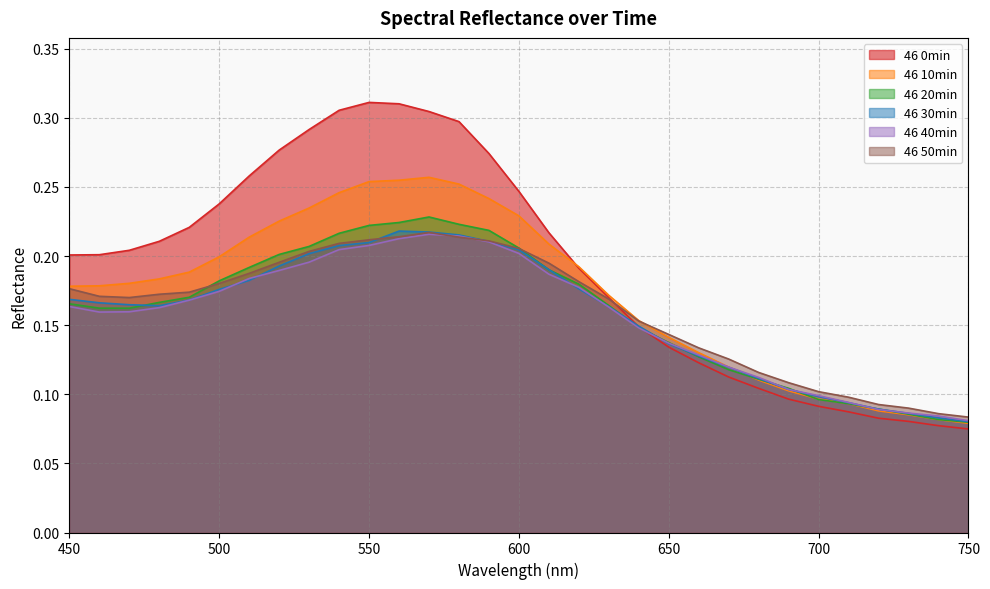

Reading left to right, transcribe all the data shown in this chart.

46 0min: 0.2	0.2	0.2	0.2	0.2	0.2	0.3	0.3	0.3	0.3	0.3	0.3	0.3	0.3	0.3	0.2	0.2	0.2	0.2	0.1	0.1	0.1	0.1	0.1	0.1	0.1	0.1	0.1	0.1	0.1	0.1
46 10min: 0.2	0.2	0.2	0.2	0.2	0.2	0.2	0.2	0.2	0.2	0.3	0.3	0.3	0.3	0.2	0.2	0.2	0.2	0.2	0.2	0.1	0.1	0.1	0.1	0.1	0.1	0.1	0.1	0.1	0.1	0.1
46 20min: 0.2	0.2	0.2	0.2	0.2	0.2	0.2	0.2	0.2	0.2	0.2	0.2	0.2	0.2	0.2	0.2	0.2	0.2	0.2	0.1	0.1	0.1	0.1	0.1	0.1	0.1	0.1	0.1	0.1	0.1	0.1
46 30min: 0.2	0.2	0.2	0.2	0.2	0.2	0.2	0.2	0.2	0.2	0.2	0.2	0.2	0.2	0.2	0.2	0.2	0.2	0.2	0.1	0.1	0.1	0.1	0.1	0.1	0.1	0.1	0.1	0.1	0.1	0.1
46 40min: 0.2	0.2	0.2	0.2	0.2	0.2	0.2	0.2	0.2	0.2	0.2	0.2	0.2	0.2	0.2	0.2	0.2	0.2	0.2	0.1	0.1	0.1	0.1	0.1	0.1	0.1	0.1	0.1	0.1	0.1	0.1
46 50min: 0.2	0.2	0.2	0.2	0.2	0.2	0.2	0.2	0.2	0.2	0.2	0.2	0.2	0.2	0.2	0.2	0.2	0.2	0.2	0.2	0.1	0.1	0.1	0.1	0.1	0.1	0.1	0.1	0.1	0.1	0.1